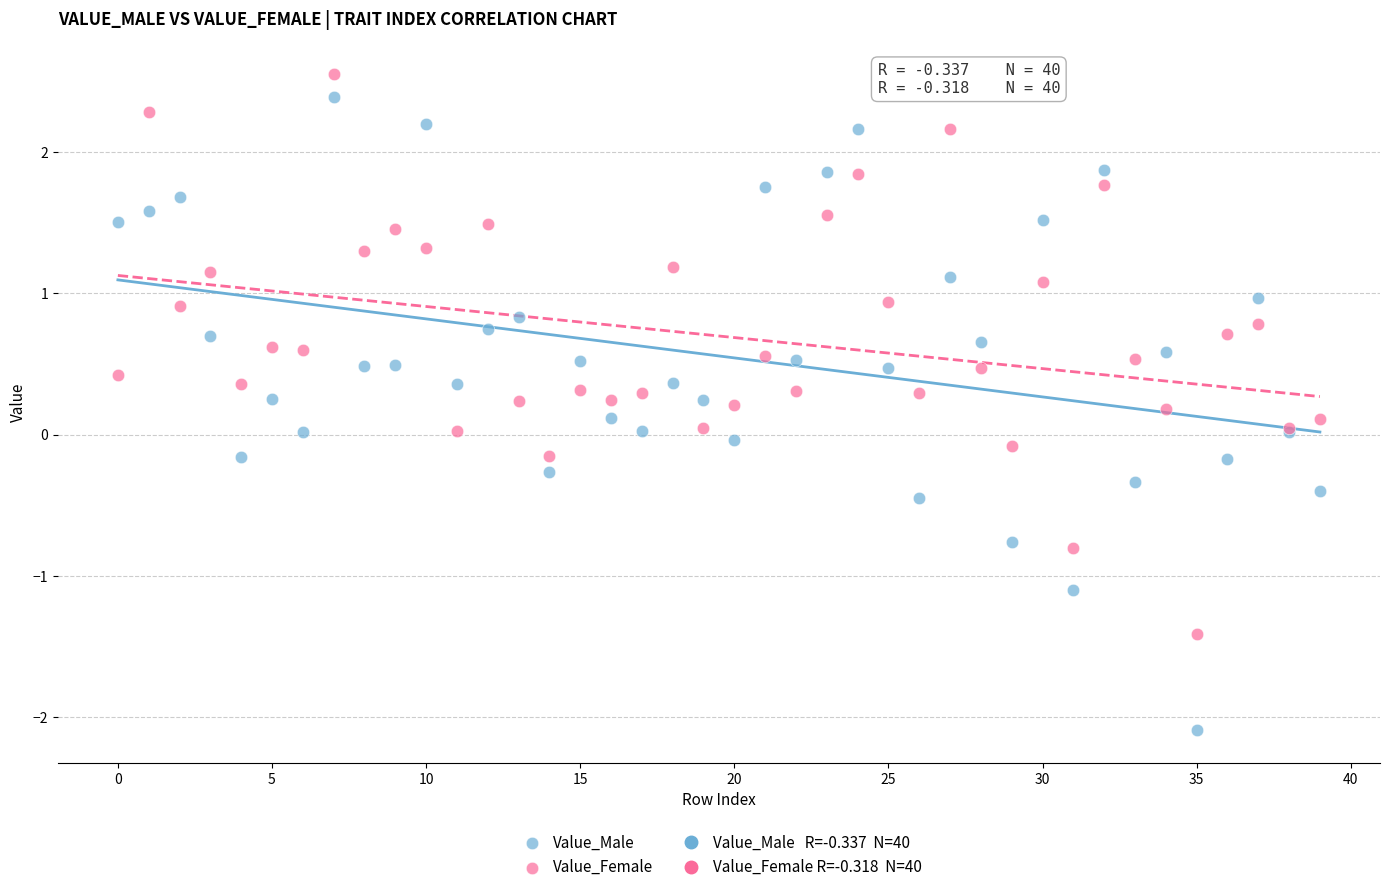

Which series contains the lowest Y value?

Value_Male